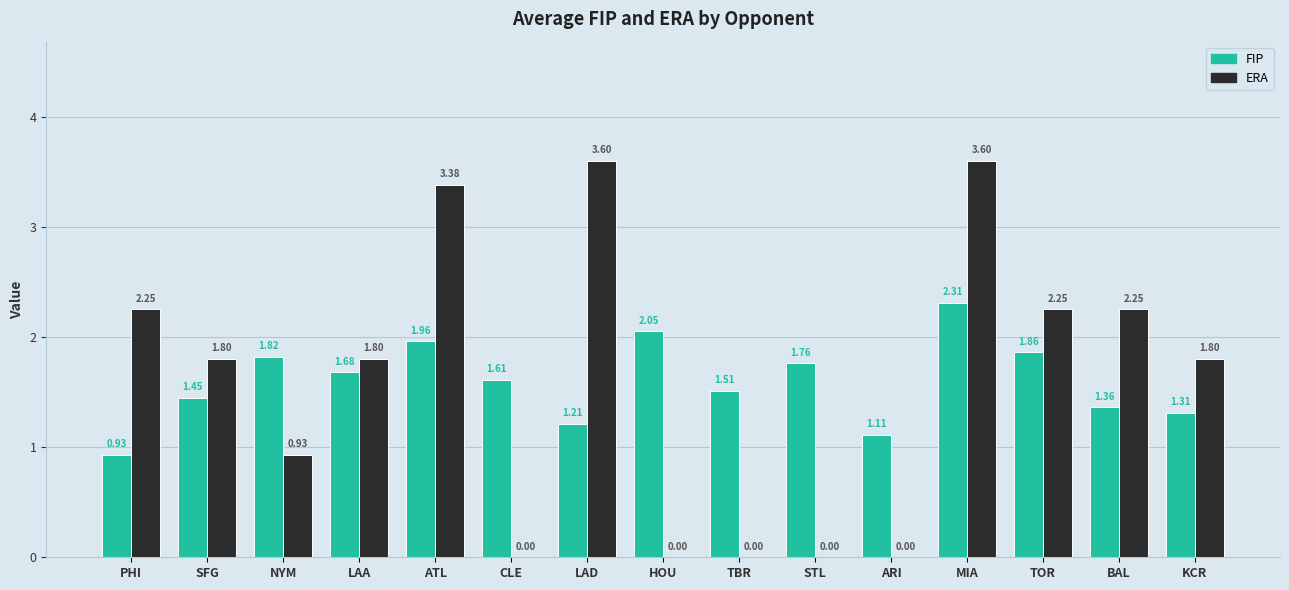

What value does the FIP series have at STL?

1.8